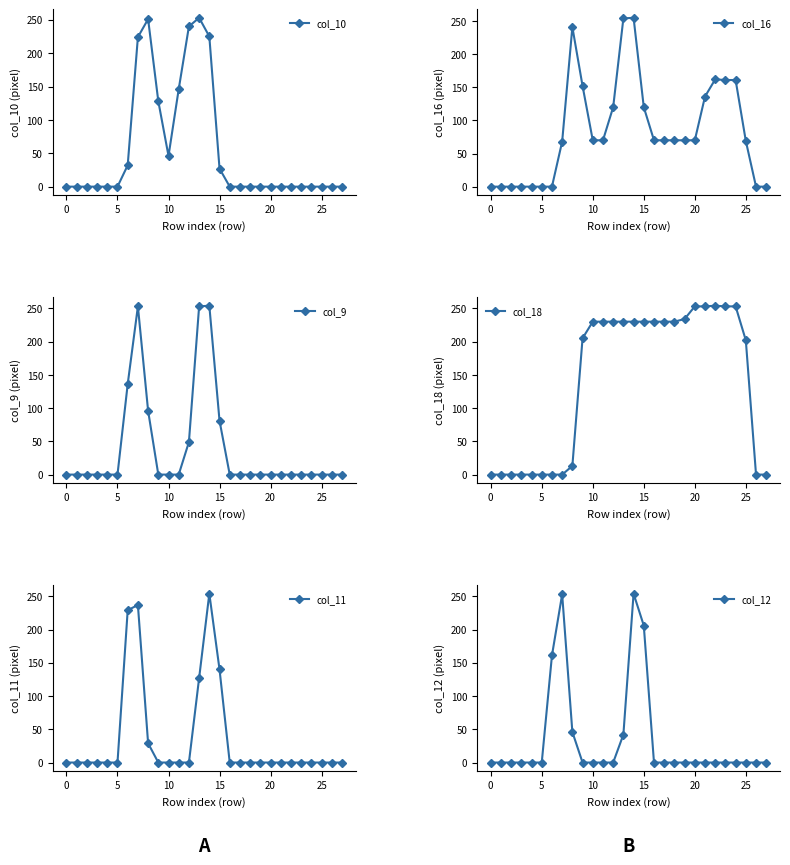

What is the highest value of the col_10 series?

253